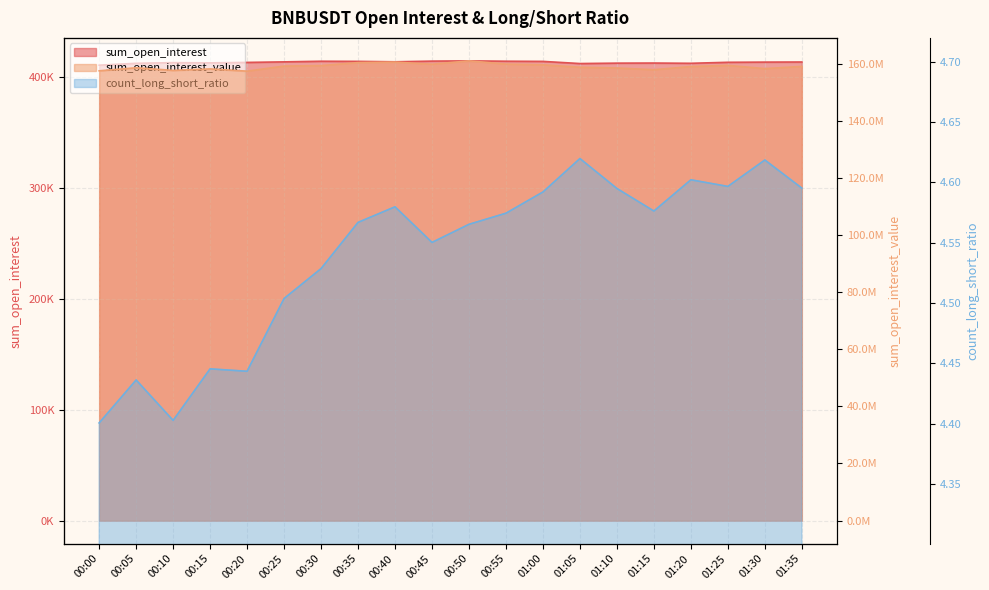

What is the difference between the highest and lowest values at 00:40?

160571130.2